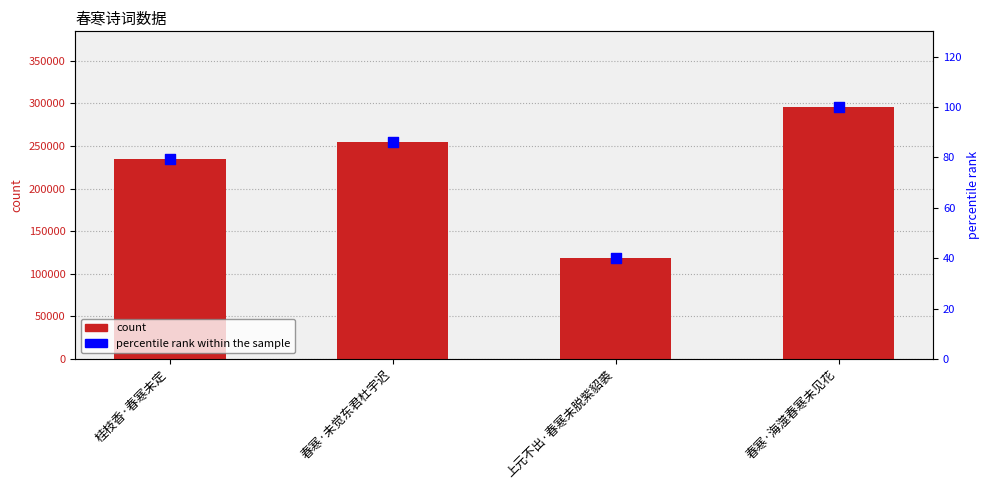

Which series has the widest spread of Y values?

col_0